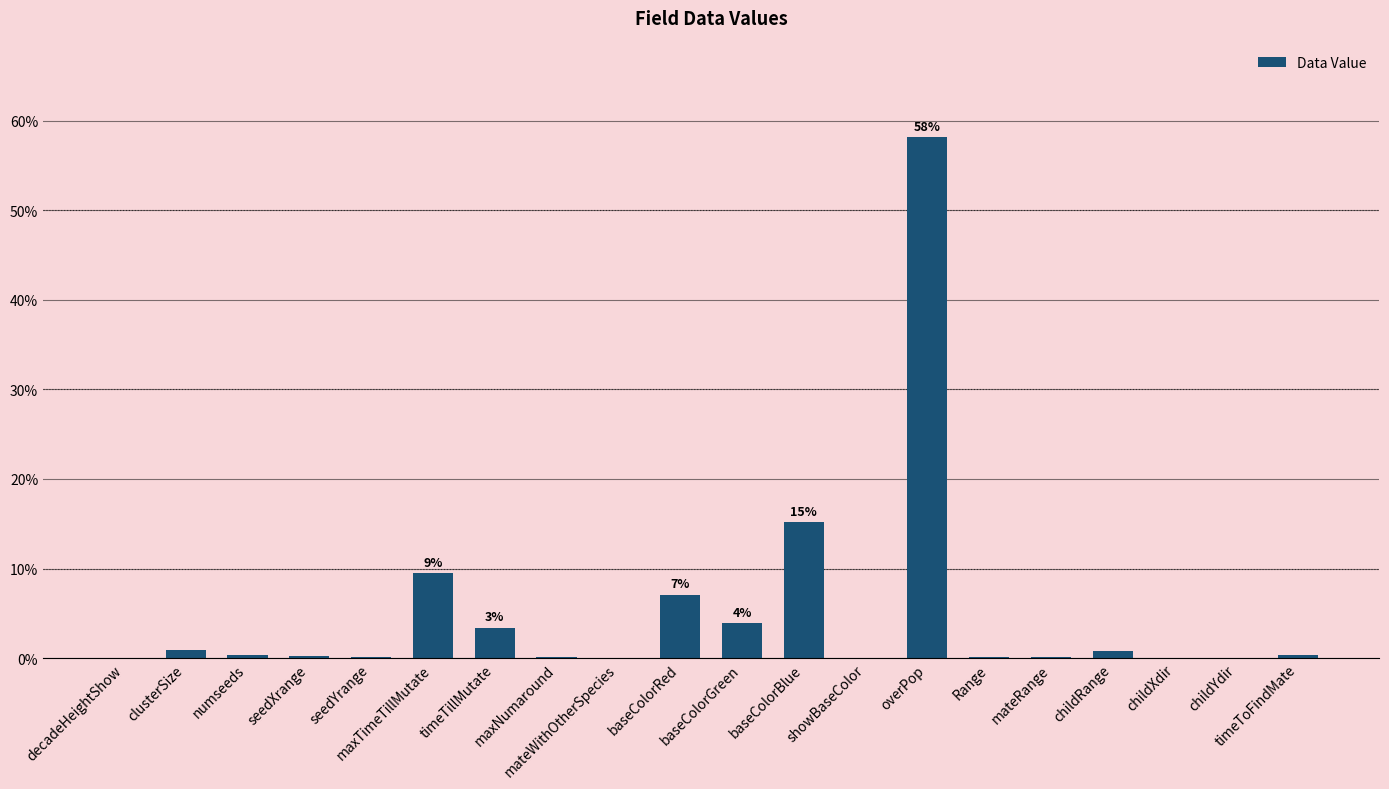

What is the maximum value shown in the chart?

58.1